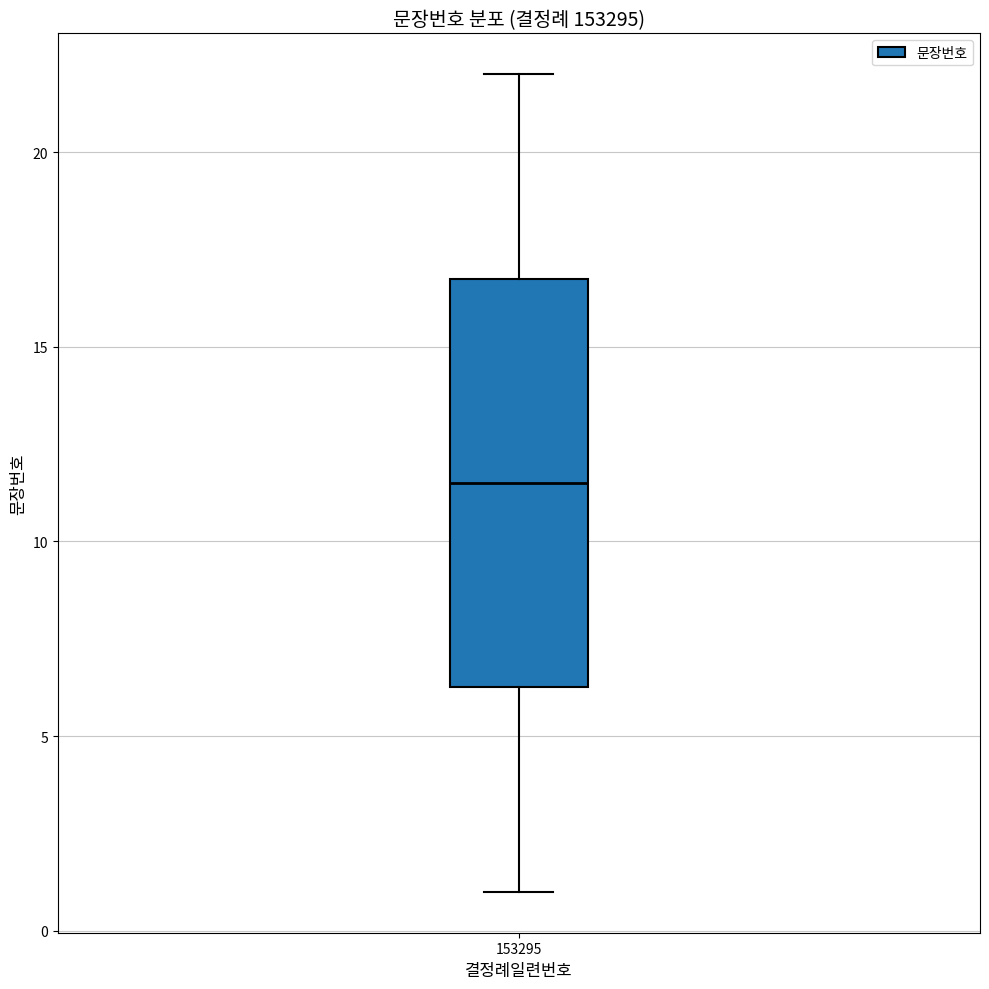

Where is the upper edge of the box at x = 153295 on the y-axis? The values are not printed on the chart, so give them approximately, as read against the axis.

17.0